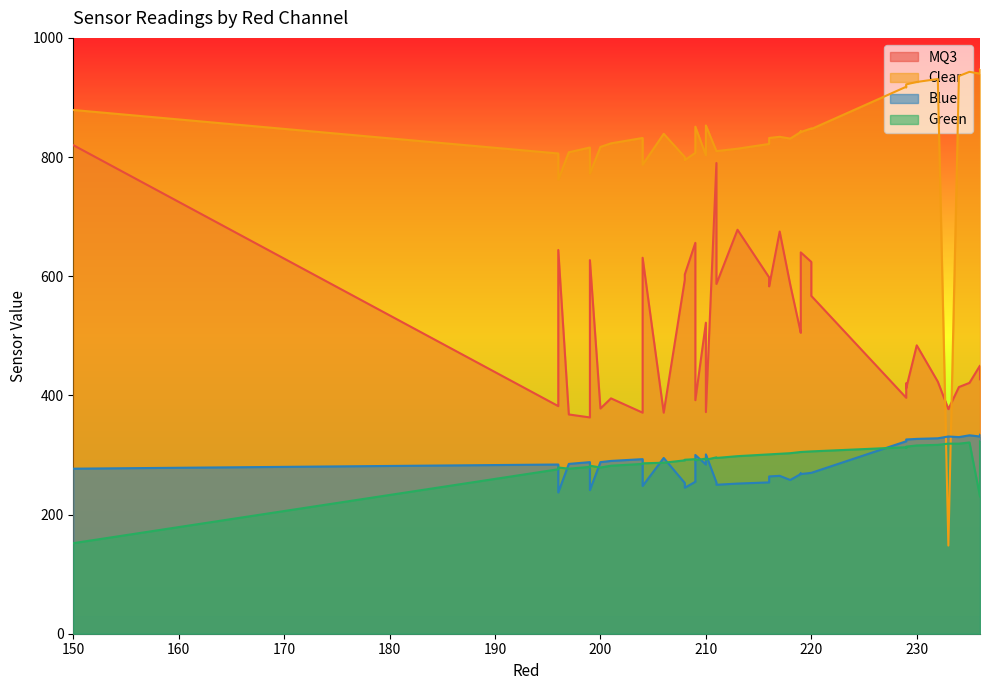

True or false: Green has more than 0 interior local peaks.

True